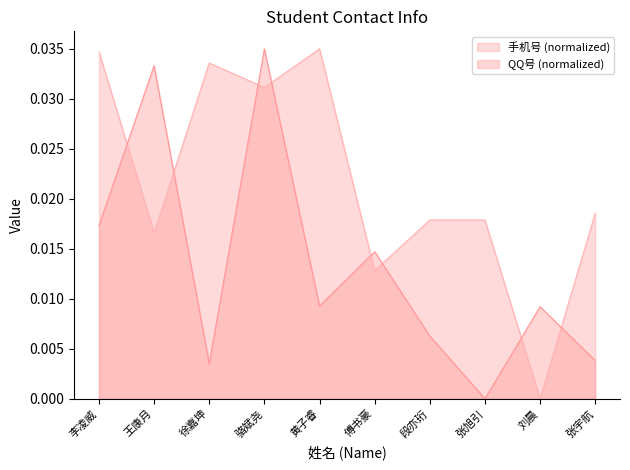

At 张旭引, list the series in order from largest to smallest.

手机号 (normalized), QQ号 (normalized)